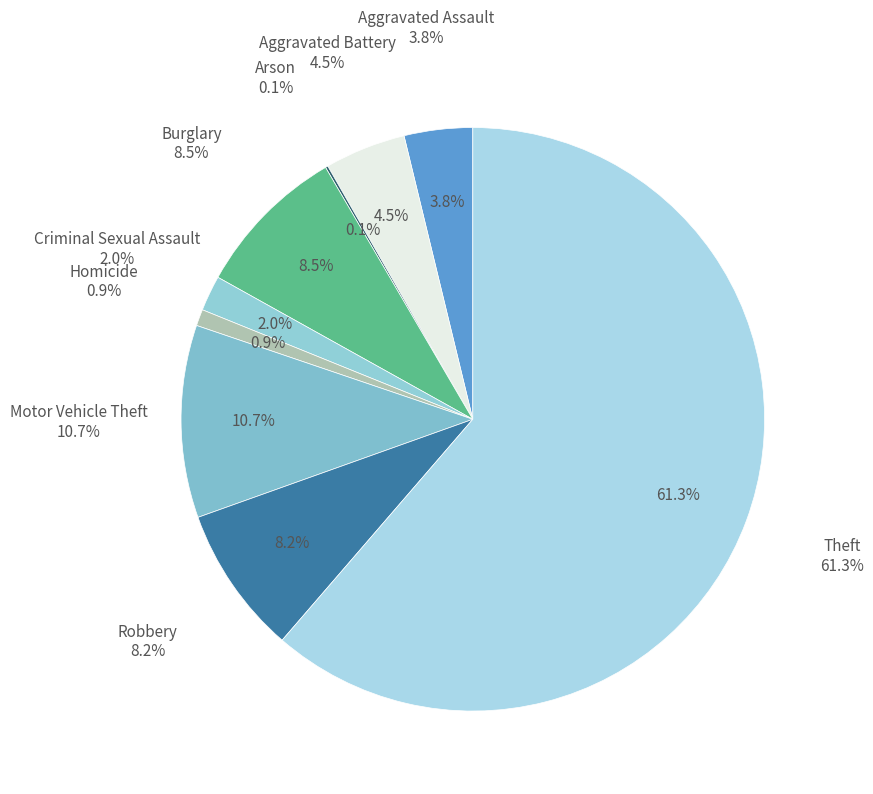

Which slice is the largest?

Theft